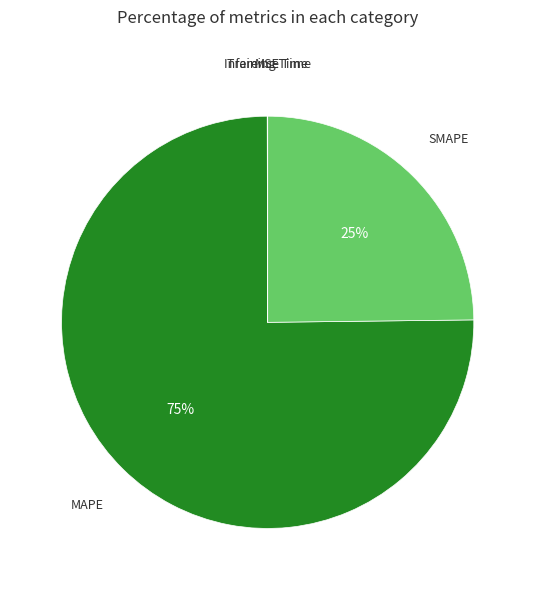

Is there any slice that represents more than half of the pie?

Yes